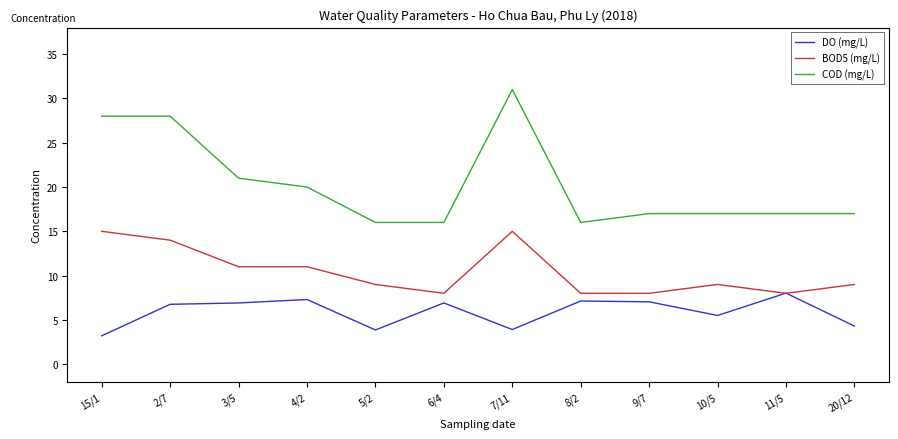

What position from the left is 10/5?

10